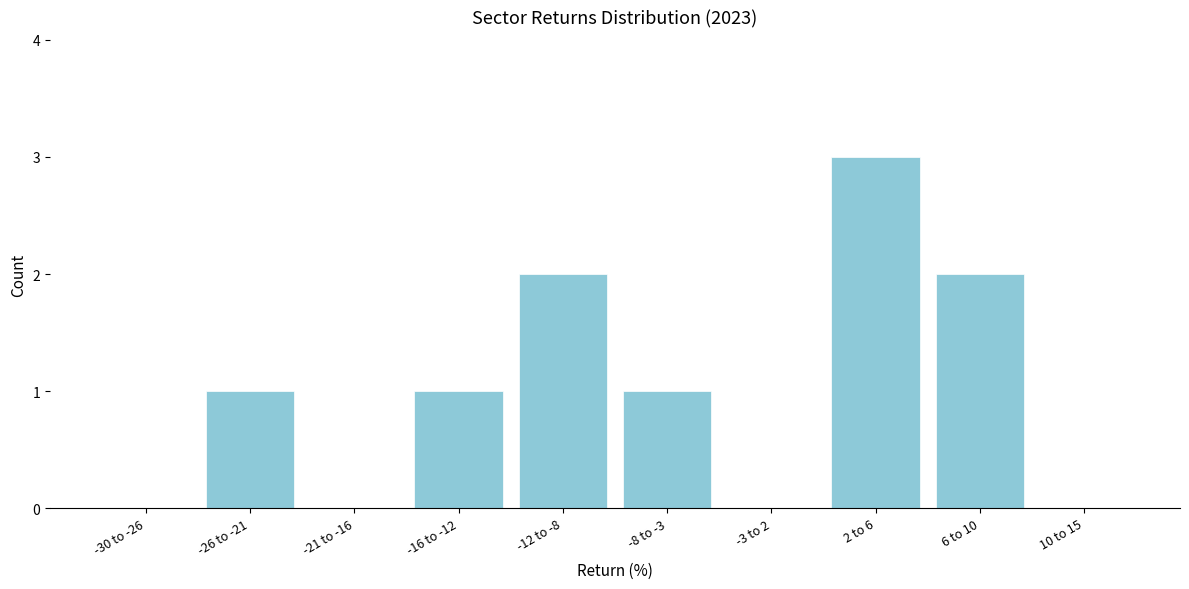

Reading right to left, extract all data points from this chart.

10 to 15=0	6 to 10=2	2 to 6=3	-3 to 2=0	-8 to -3=1	-12 to -8=2	-16 to -12=1	-21 to -16=0	-26 to -21=1	-30 to -26=0